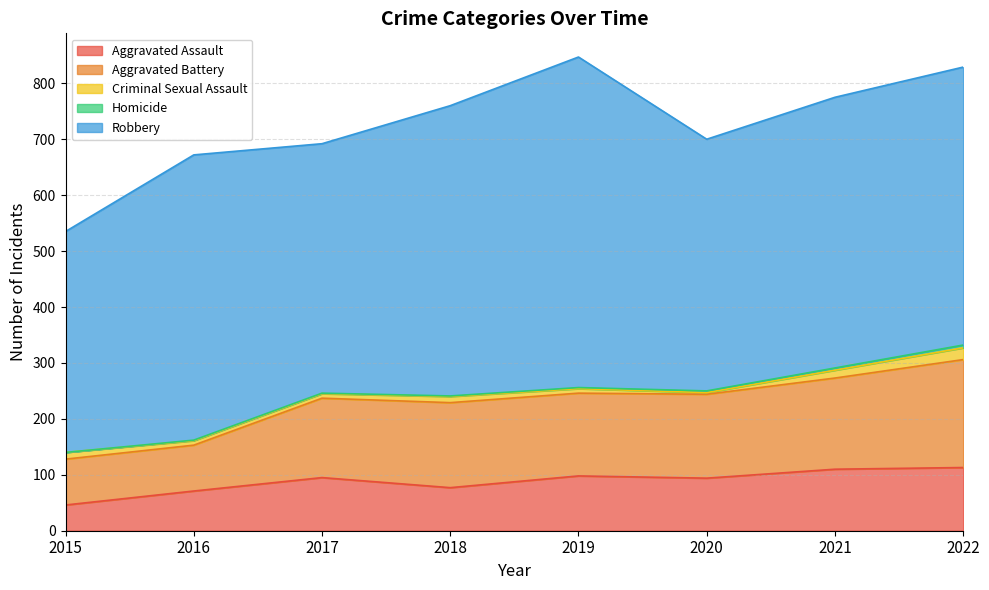

Reading left to right, transcribe all the data shown in this chart.

Aggravated Assault: 46	71	95	77	98	94	110	113
Aggravated Battery: 82	82	142	152	148	150	163	193
Criminal Sexual Assault: 12	8	8	11	8	3	14	21
Homicide: 0	1	1	1	2	3	4	5
Robbery: 395	510	446	519	591	450	484	497